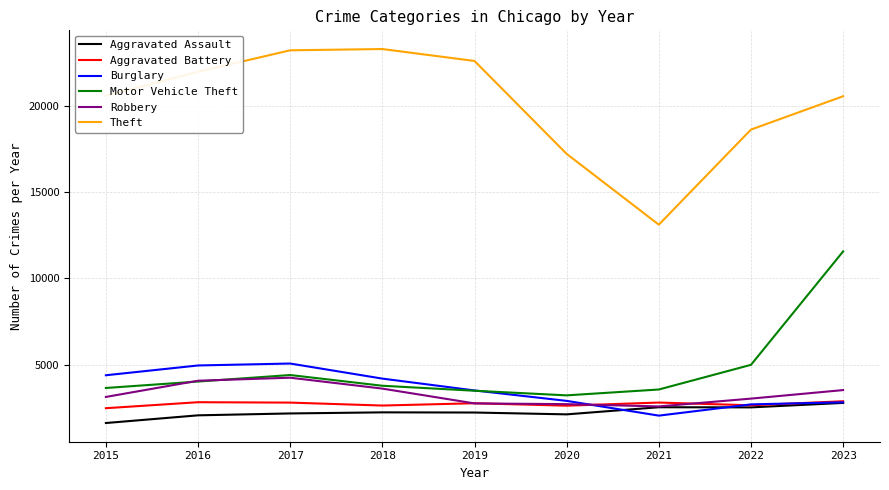

Is this an area chart (filled region under the line)?

No